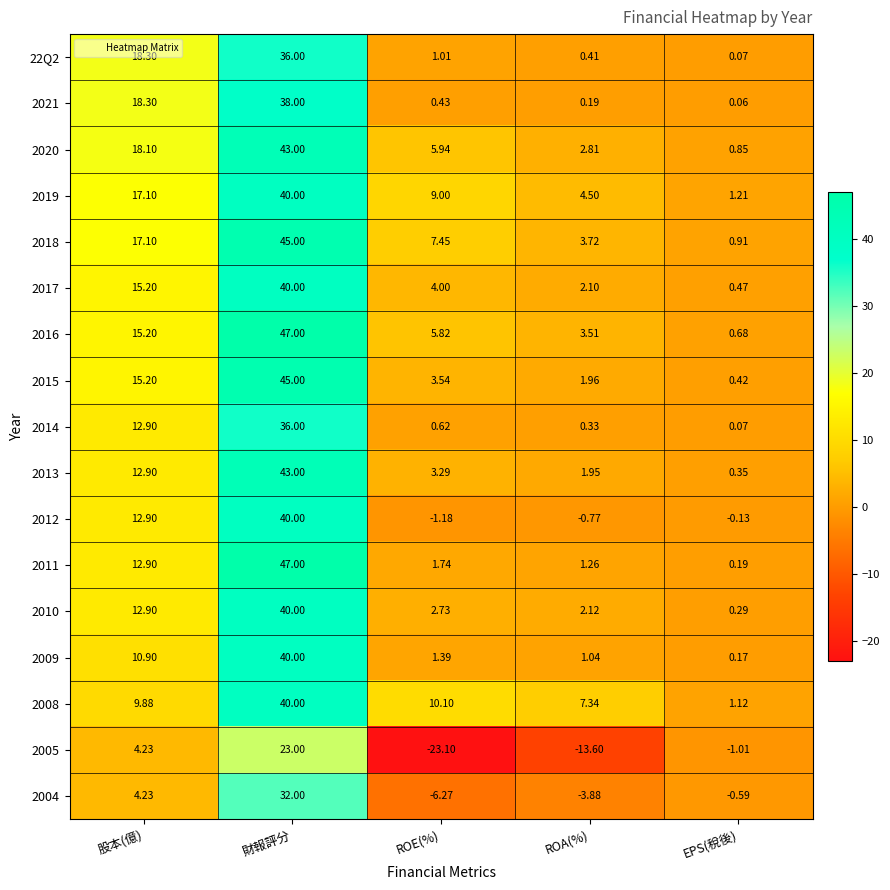

At which category is the sum across all series the highest?

財報評分